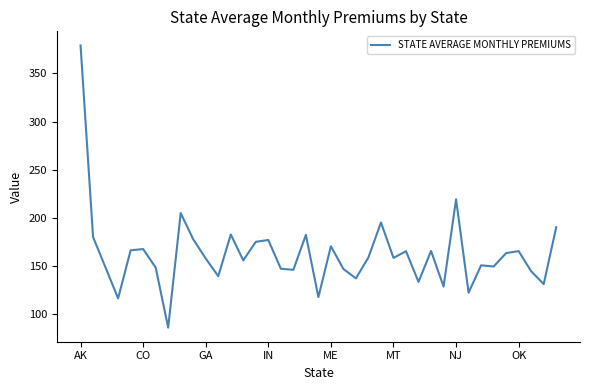

What is the minimum value shown in the chart?

86.0